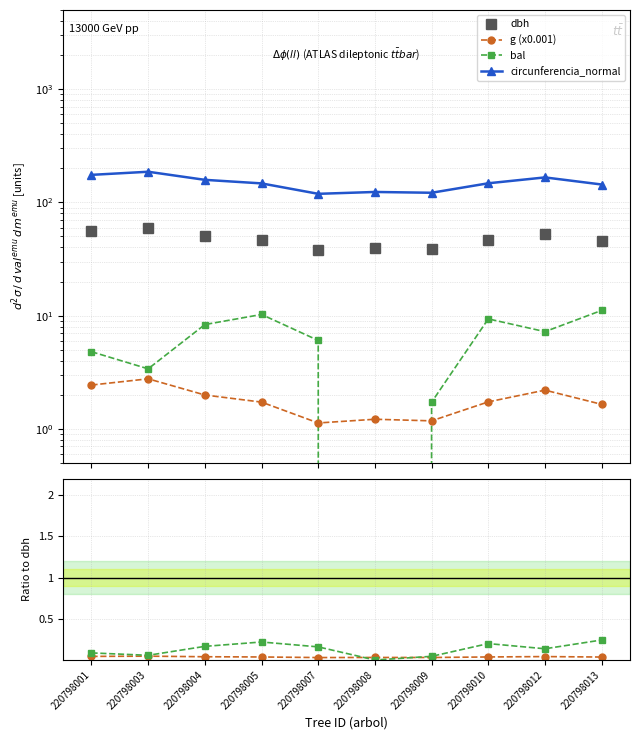

Reading right to left, what are all the values shown in this chart?

dbh: 220798013=45.8	220798012=52.9	220798010=47.0	220798009=38.7	220798008=39.4	220798007=37.9	220798005=46.8	220798004=50.4	220798003=59.4	220798001=55.7
g: 220798013=1.6	220798012=2.2	220798010=1.7	220798009=1.2	220798008=1.2	220798007=1.1	220798005=1.7	220798004=2.0	220798003=2.8	220798001=2.4
bal: 220798013=11.1	220798012=7.2	220798010=9.4	220798009=1.7	220798008=0.0	220798007=6.0	220798005=10.2	220798004=8.3	220798003=3.4	220798001=4.8
circunferencia_normal: 220798013=143.9	220798012=166.2	220798010=147.5	220798009=121.6	220798008=123.6	220798007=119.0	220798005=147.2	220798004=158.2	220798003=186.5	220798001=175.0